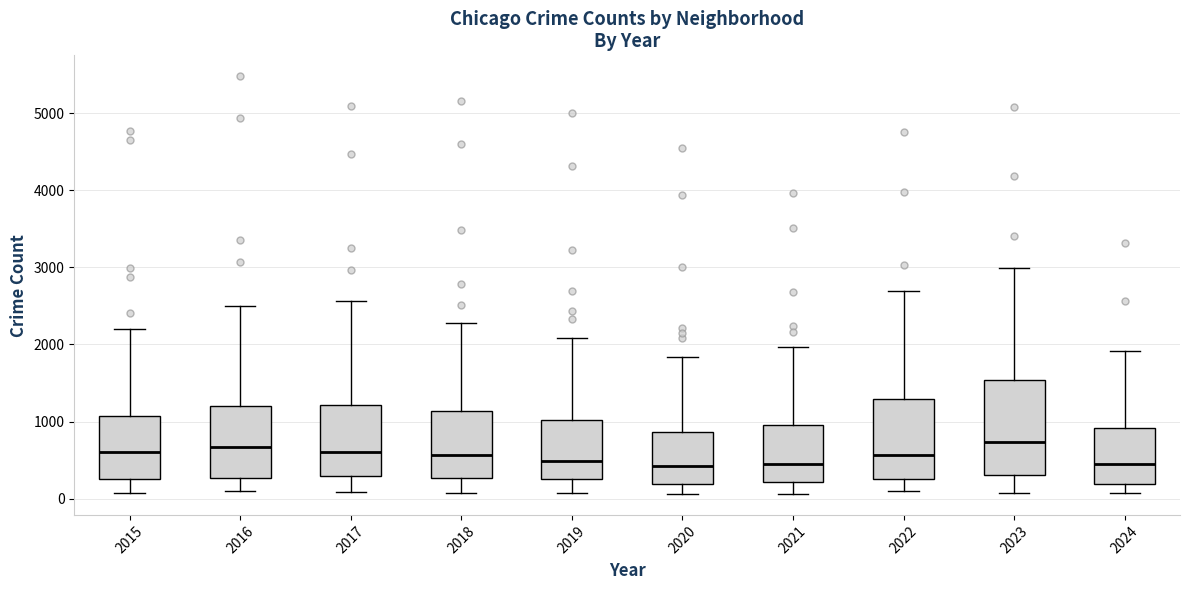

Reading left to right, read every box against the y-axis: the position of its median line, the range the box covers, and the ends of its whiskers. The values are not printed on the chart, so give them approximately, as read against the axis.

2015: median 600, box 300 to 1100, whiskers 100 to 2200
2016: median 700, box 300 to 1200, whiskers 100 to 2500
2017: median 600, box 300 to 1200, whiskers 100 to 2600
2018: median 600, box 300 to 1100, whiskers 100 to 2300
2019: median 500, box 300 to 1000, whiskers 100 to 2100
2020: median 400, box 200 to 900, whiskers 100 to 1800
2021: median 500, box 200 to 900, whiskers 100 to 2000
2022: median 600, box 300 to 1300, whiskers 100 to 2700
2023: median 700, box 300 to 1500, whiskers 100 to 3000
2024: median 500, box 200 to 900, whiskers 100 to 1900